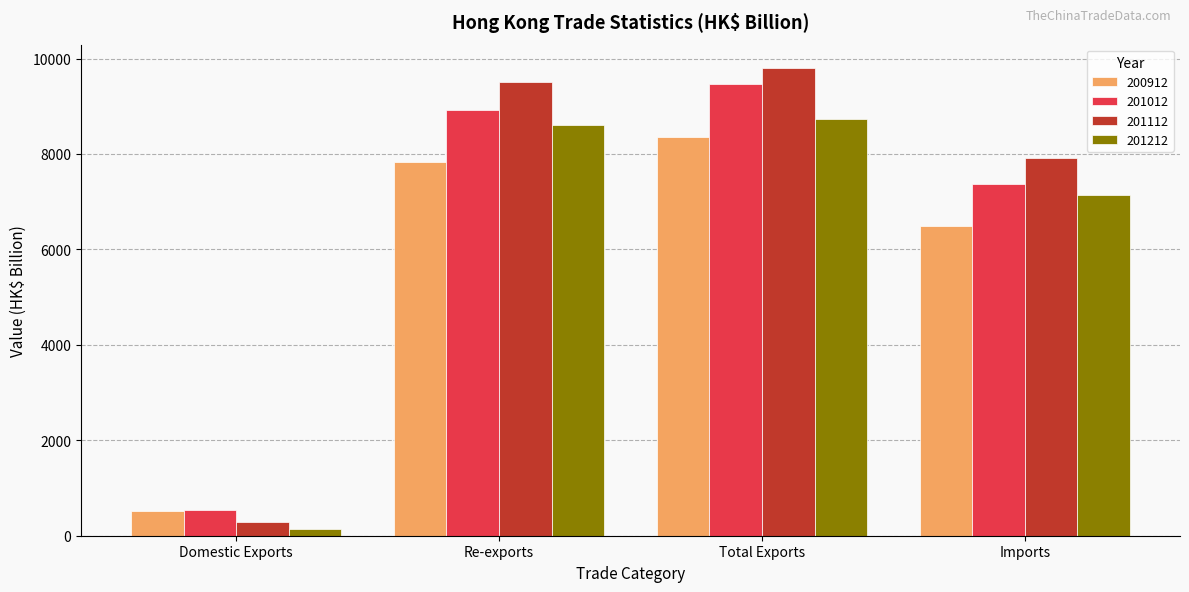

Is the value of 201212 at Total Exports greater than the value of 201112 at Re-exports?

No